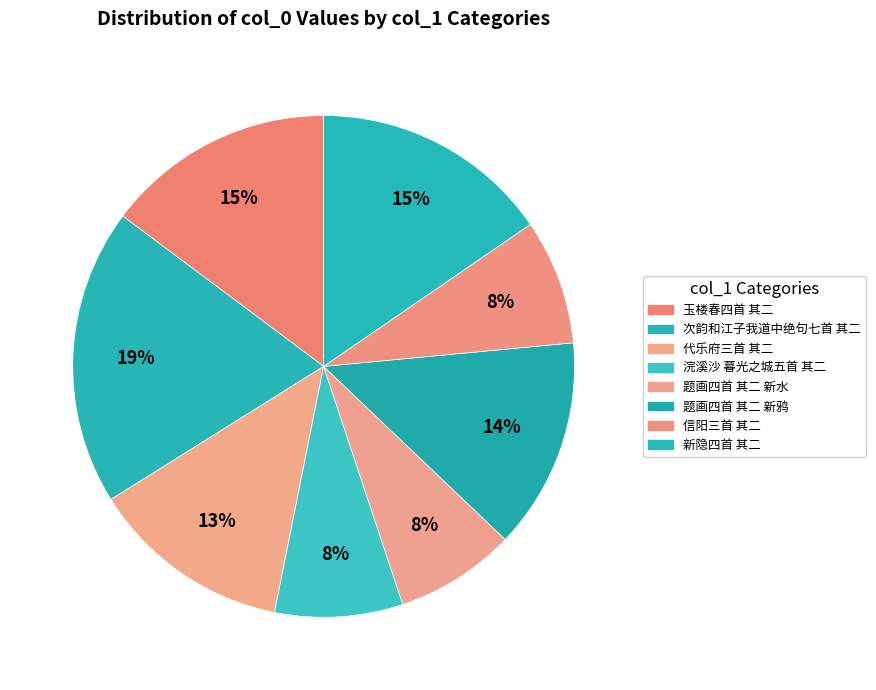

Combined, what portion of the pie is 次韵和江子我道中绝句七首 其二 and 新隐四首 其二?

34.5%